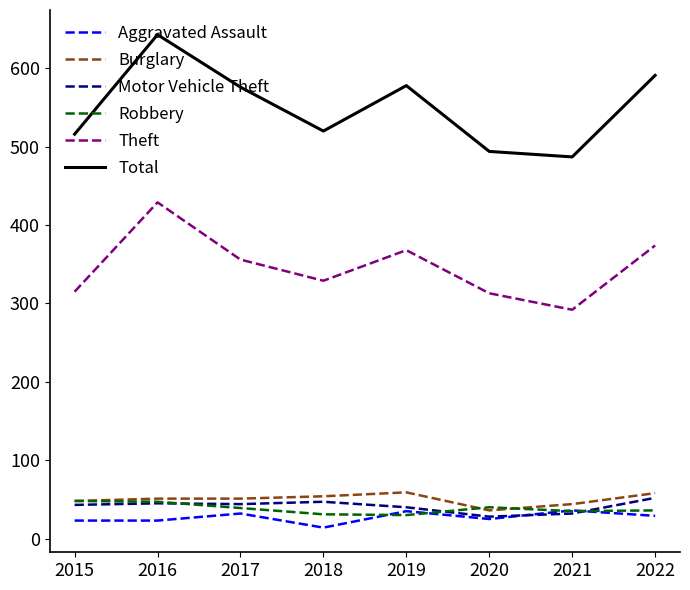

What is the minimum value shown in the chart?

14